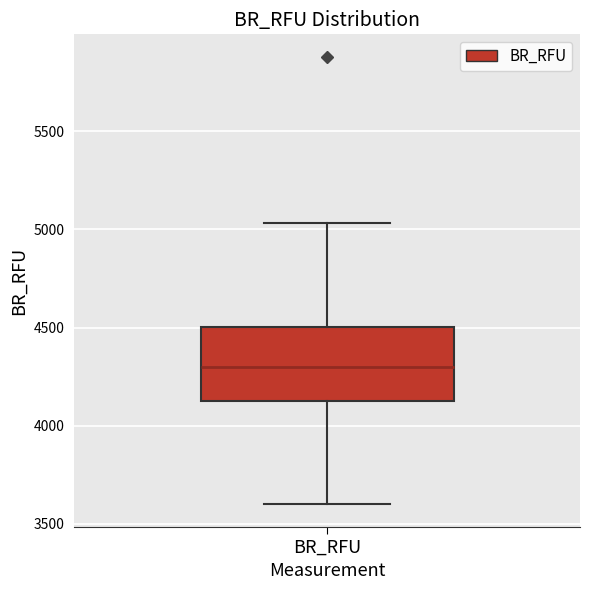

Where does the lower whisker of the box for BR_RFU end on the y-axis? The values are not printed on the chart, so give them approximately, as read against the axis.

3600